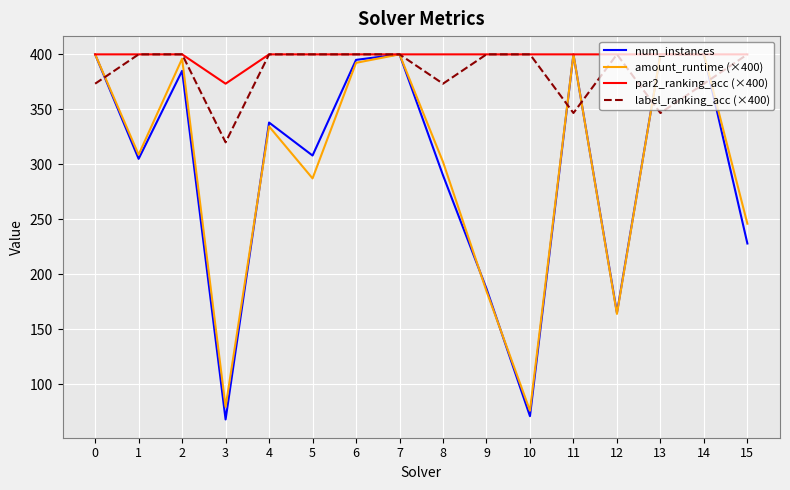

Which series has the largest range (max minus min)?

num_instances